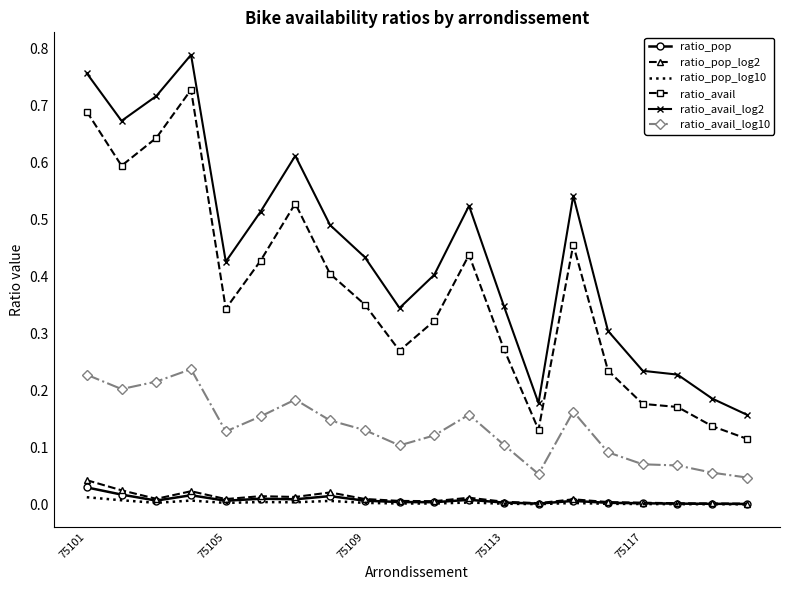

True or false: ratio_avail_log2 and ratio_pop cross at least once.

False